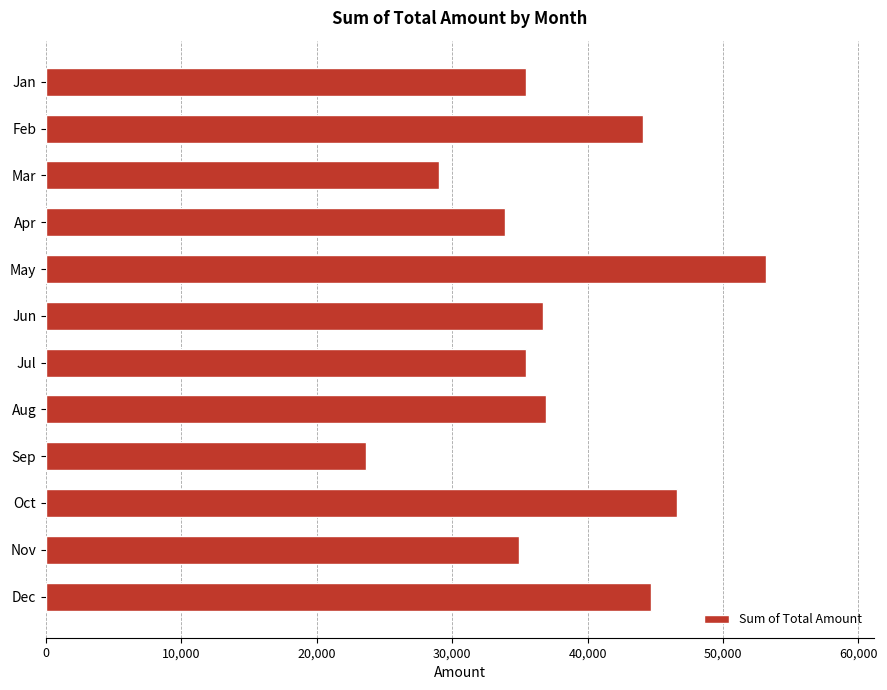

What is the value of the 4th bar from the top?

33870